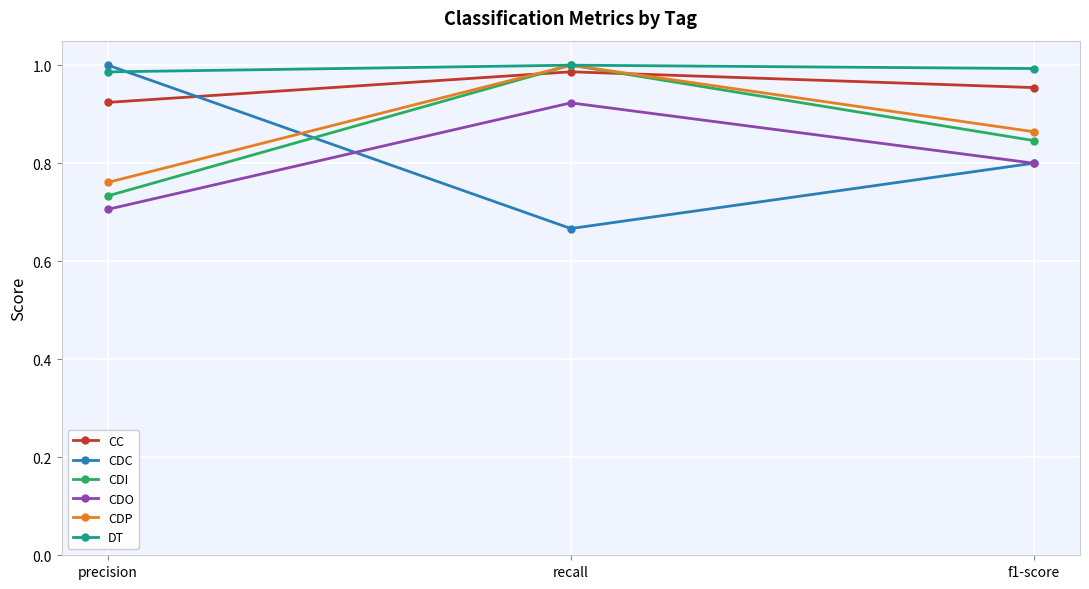

Which series changed the most between recall and f1-score?

CDI